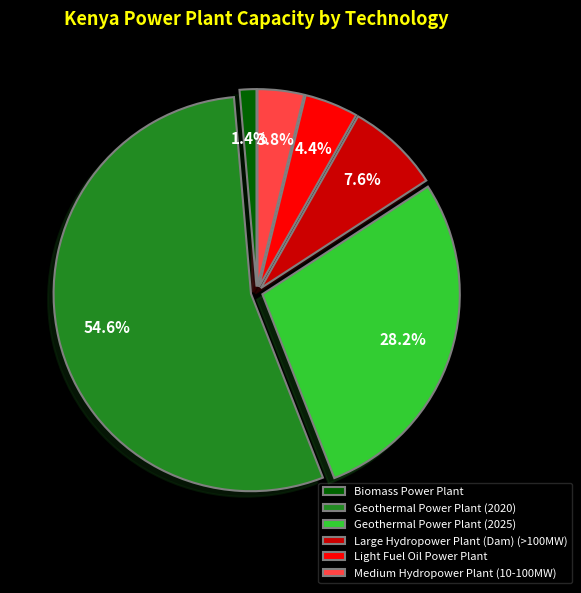

Count the number of slices in the pie.

6